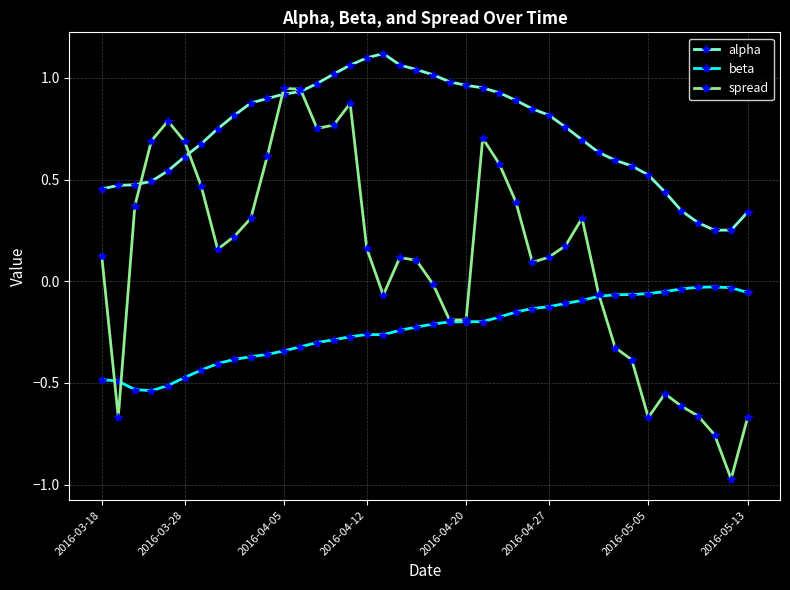

List the series in order of their overall mean, highest first.

alpha, spread, beta